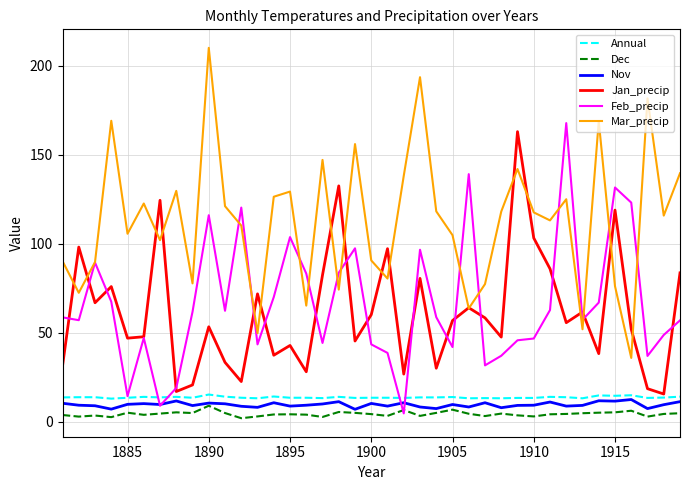

Which series has the largest total across all categories?

Mar_precip